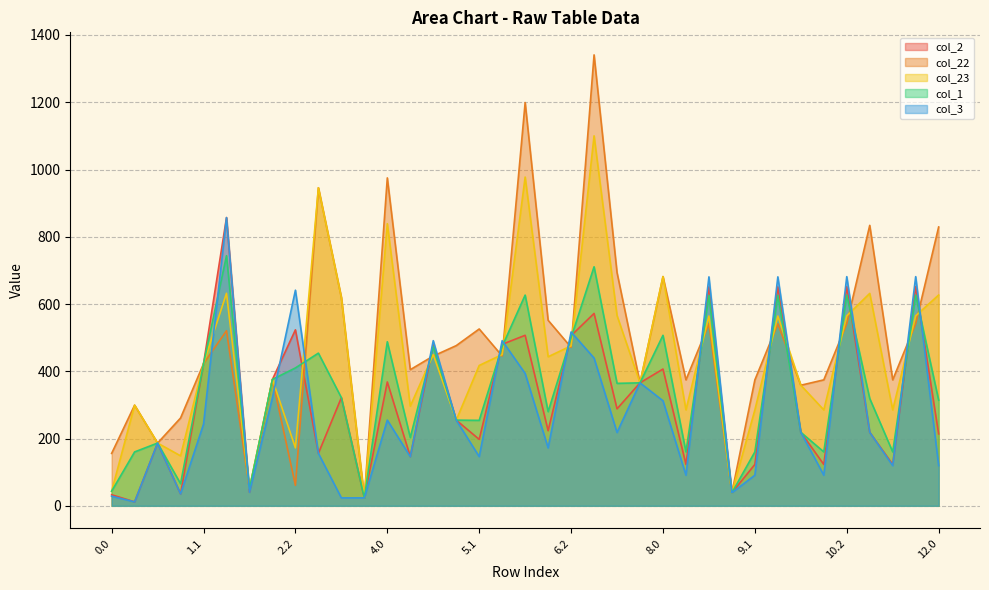

After their last crossing, which series has the higher values: col_1 or col_3?

col_1